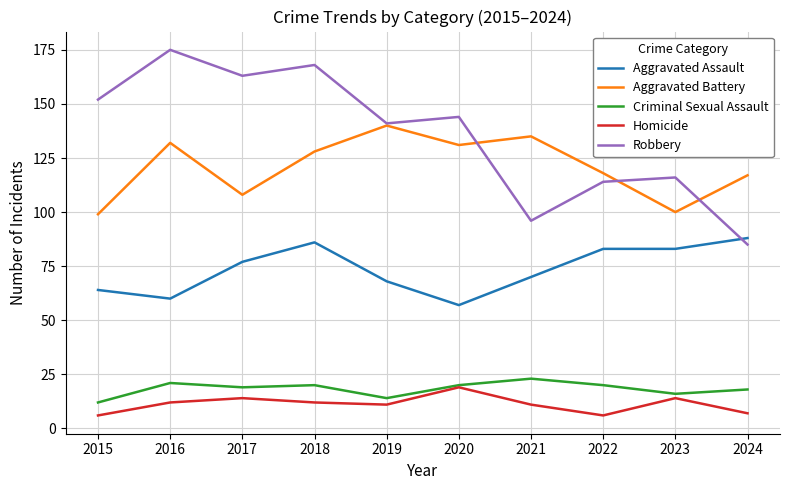

The value of Robbery at 2023 is 116. True or false?

True